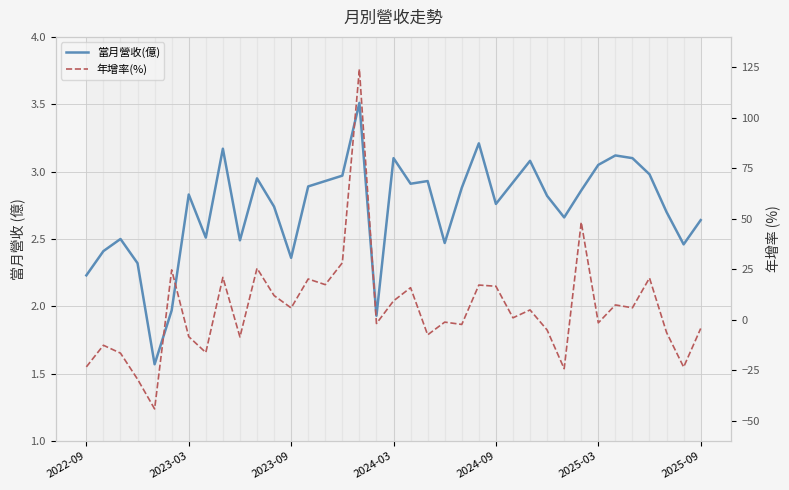

What is the difference between the maximum and minimum values in the 年增率(%) series?

168.2